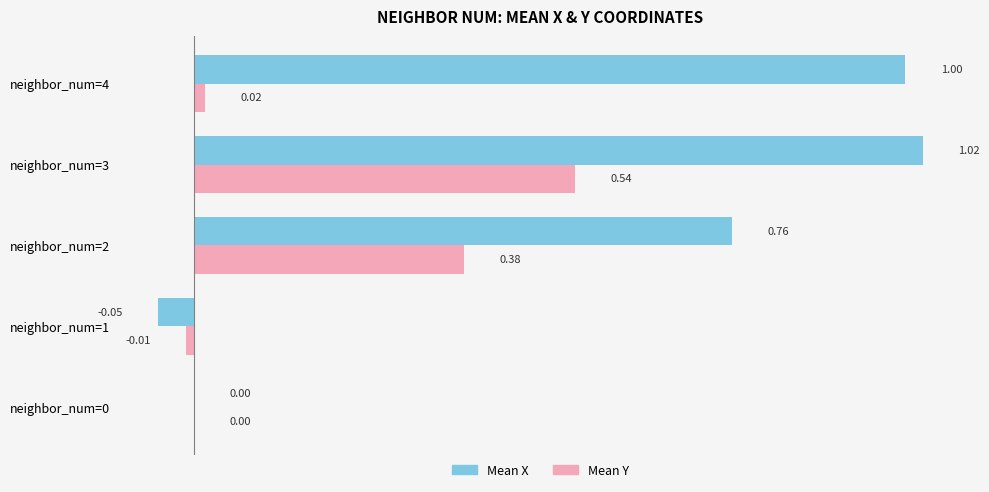

Between neighbor_num=1 and neighbor_num=2, which series saw the biggest shift?

Mean X